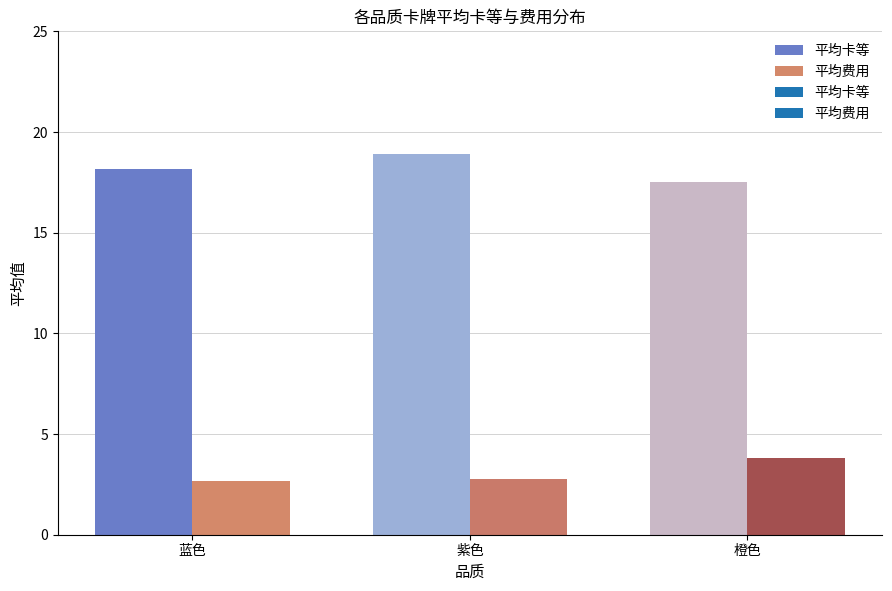

What is the spread (max minus min) of values at 紫色?

16.1